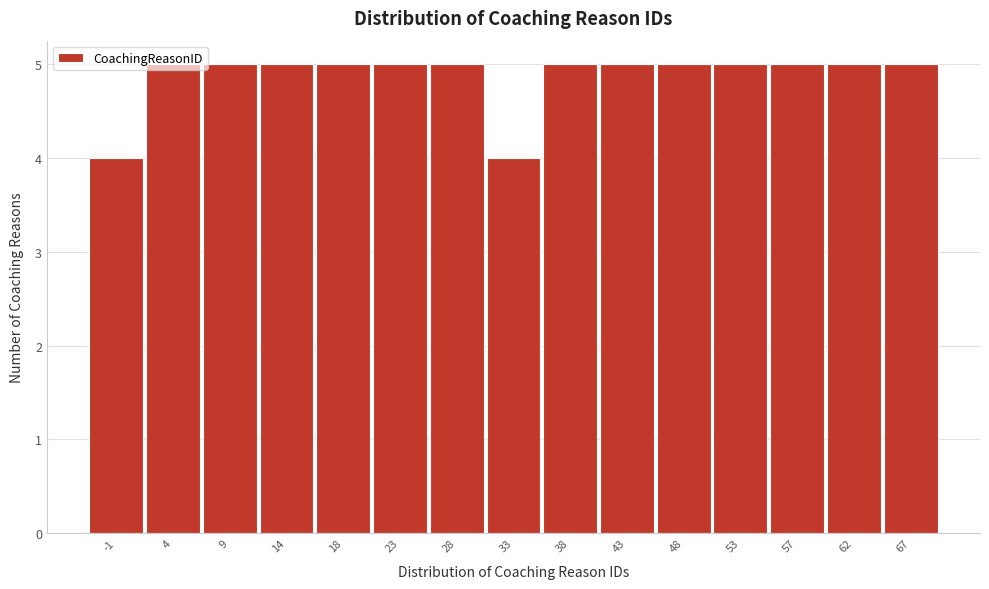

Approximately how many times larger is the value at 18 compared to 38?

1.0